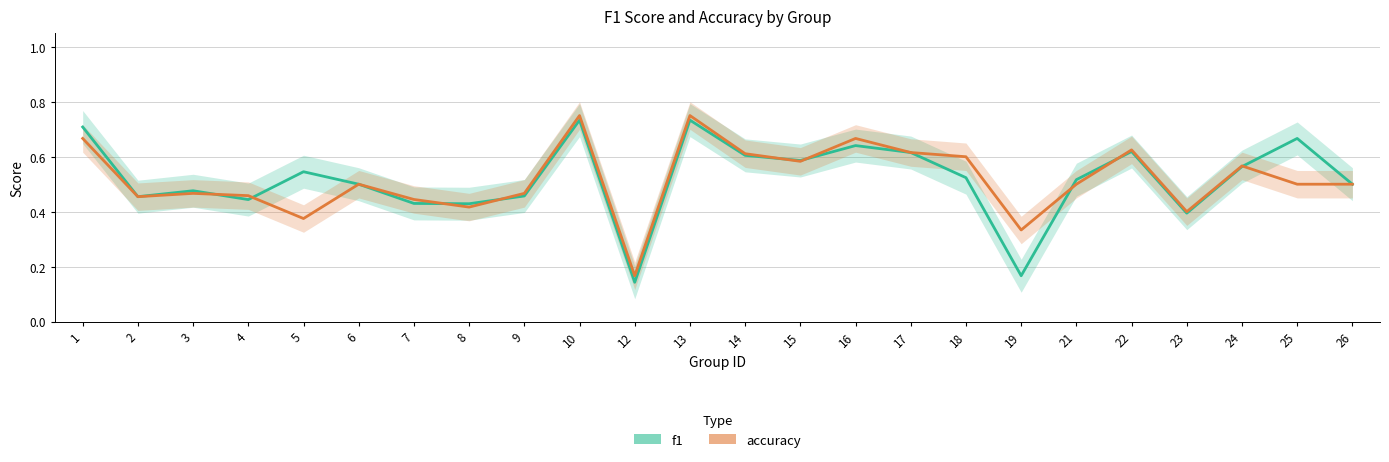

Where is the first local minimum for accuracy?

2